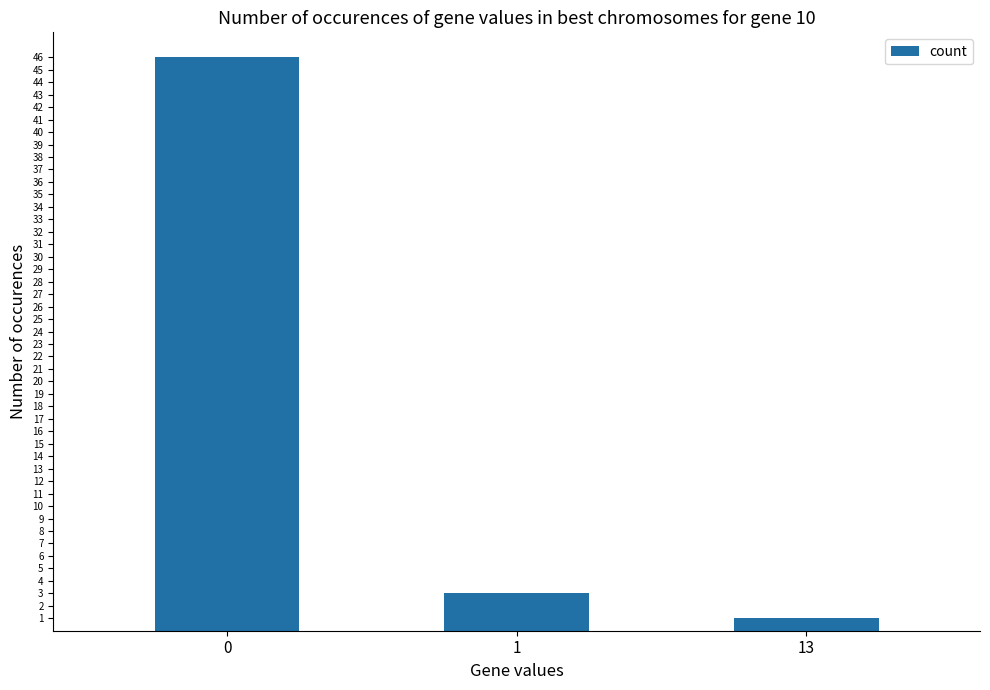

Rank the categories by value from lowest to highest.

13, 1, 0